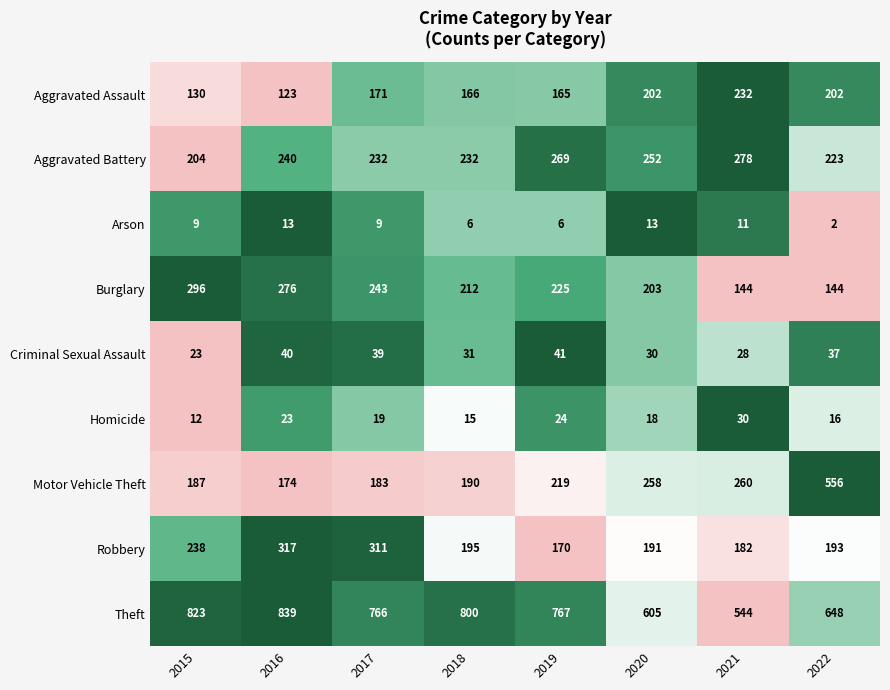

Rank the series by their maximum value, from highest to lowest.

Theft, Motor Vehicle Theft, Robbery, Burglary, Aggravated Battery, Aggravated Assault, Criminal Sexual Assault, Homicide, Arson